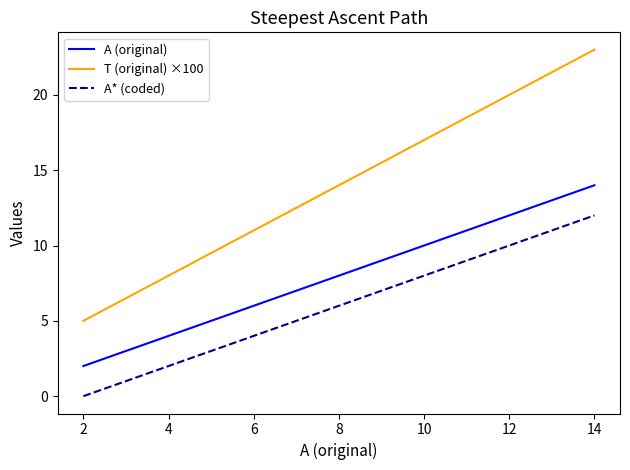

What is the sum of all A* (coded) values?

78.0